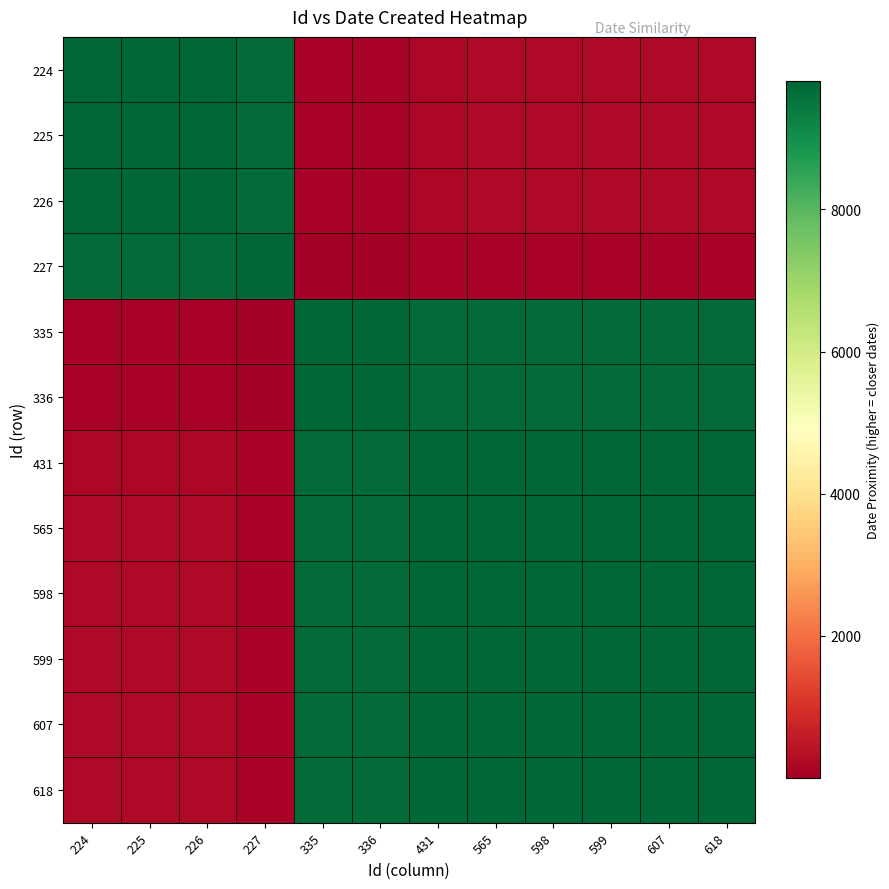

At 565, list the series in order from smallest to largest.

227, 226, 224, 225, 335, 336, 431, 607, 618, 598, 599, 565